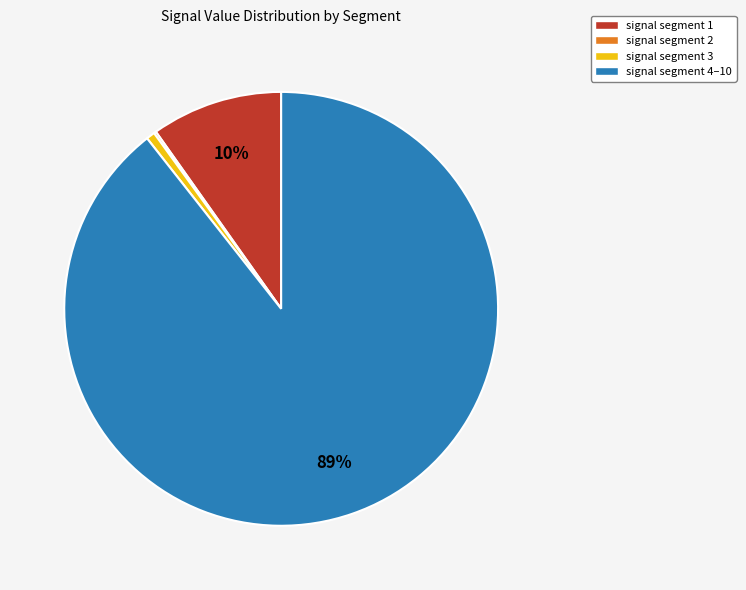

The signal segment 1 slice represents 10% of the pie. True or false?

True